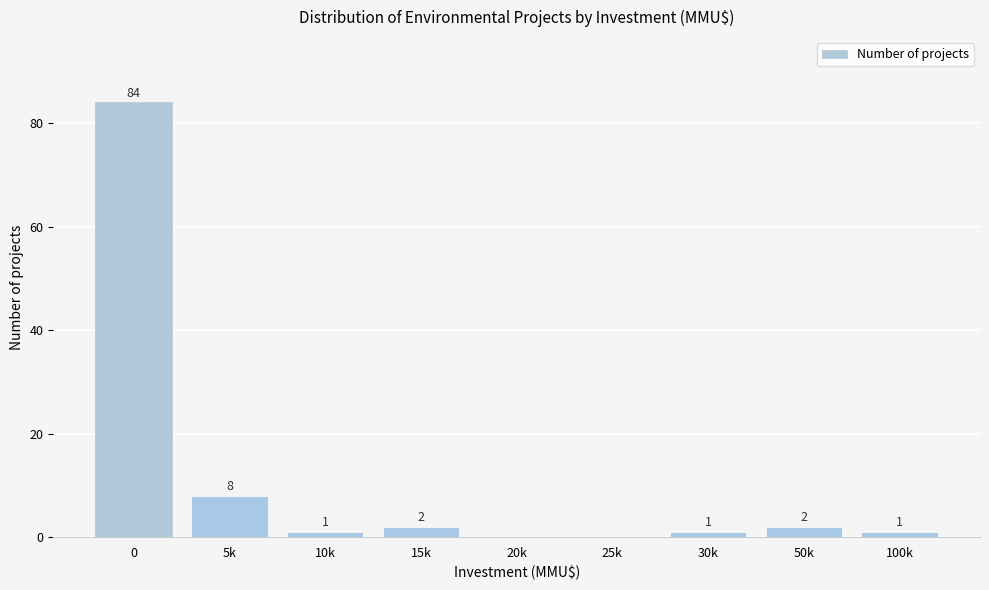

Reading left to right, what are all the values shown in this chart?

0=84	5k=8	10k=1	15k=2	20k=0	25k=0	30k=1	50k=2	100k=1